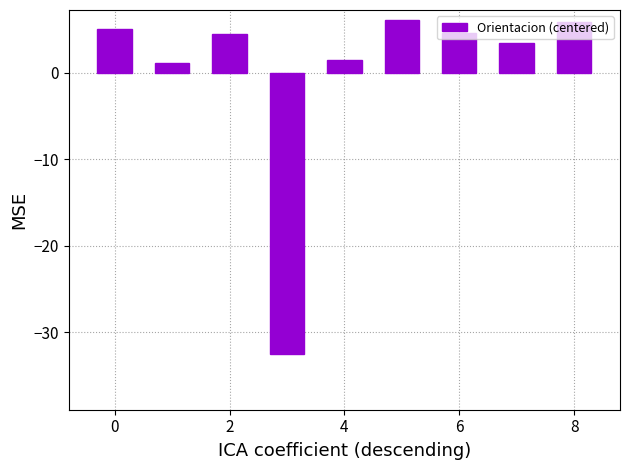

What is the value of the 9th bar from the left?

5.9